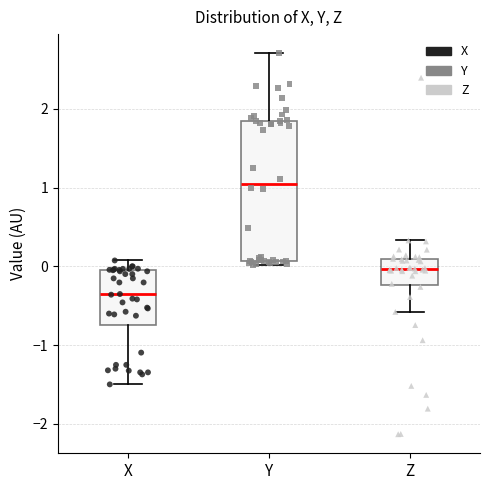

Reading left to right, read every box against the y-axis: the position of its median line, the range the box covers, and the ends of its whiskers. The values are not printed on the chart, so give them approximately, as read against the axis.

X: median -0.4, box -0.7 to 0.0, whiskers -1.5 to 0.1
Y: median 1.1, box 0.1 to 1.8, whiskers 0.0 to 2.7
Z: median 0.0, box -0.2 to 0.1, whiskers -0.6 to 0.3